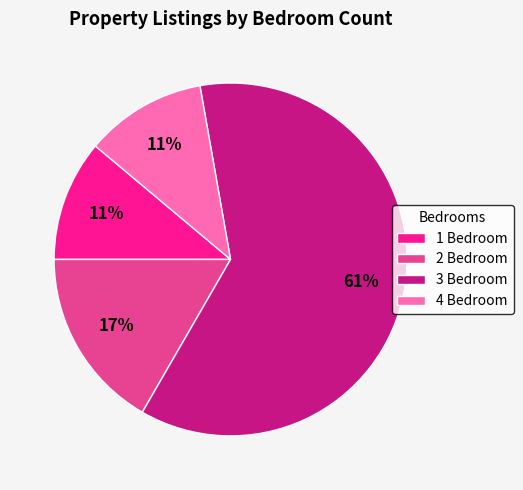

To the nearest percent, what is the difference between the 4 Bedroom and 3 Bedroom slice percentages?

50%